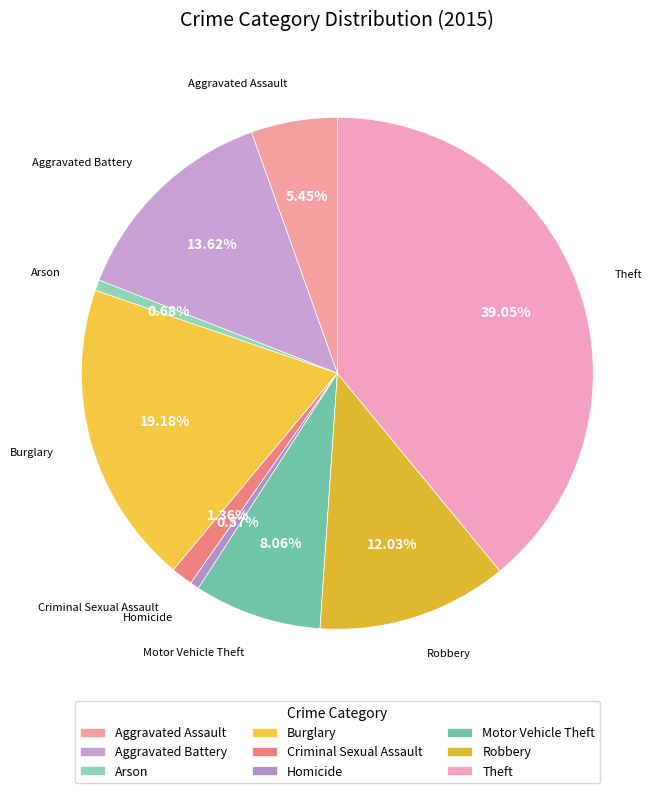

Approximately how many times larger is the value at Robbery compared to Motor Vehicle Theft?

1.5